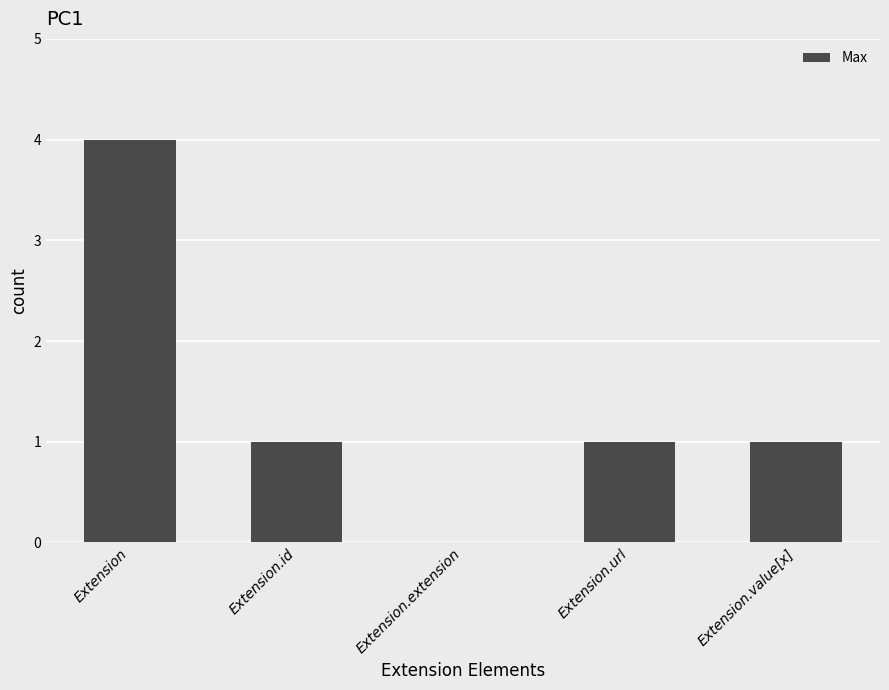

What is the maximum value shown in the chart?

4